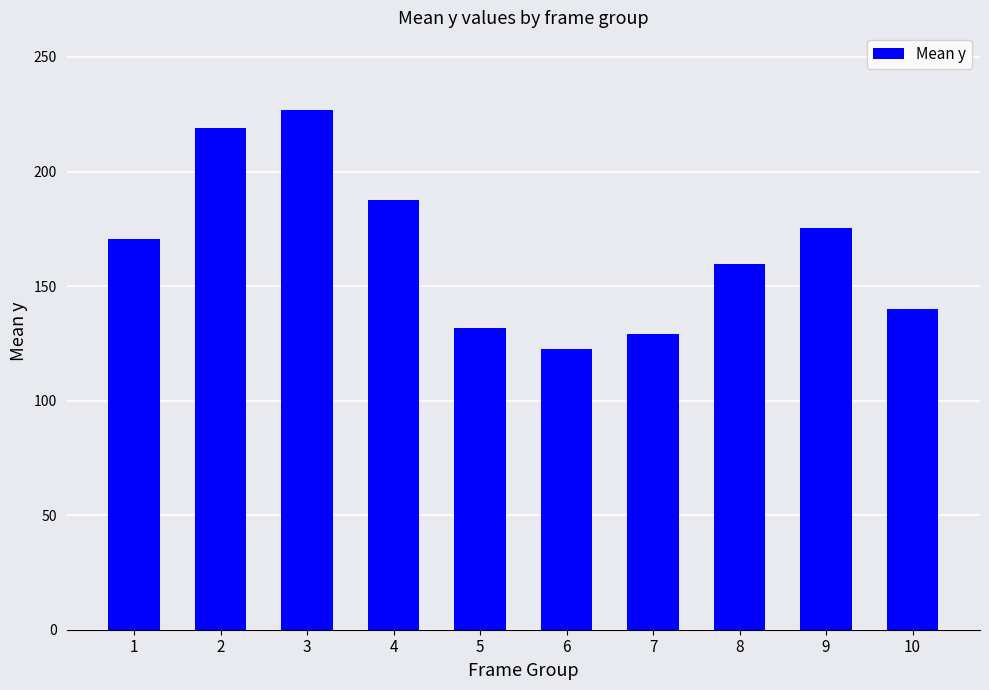

What is the smallest value displayed?

122.8